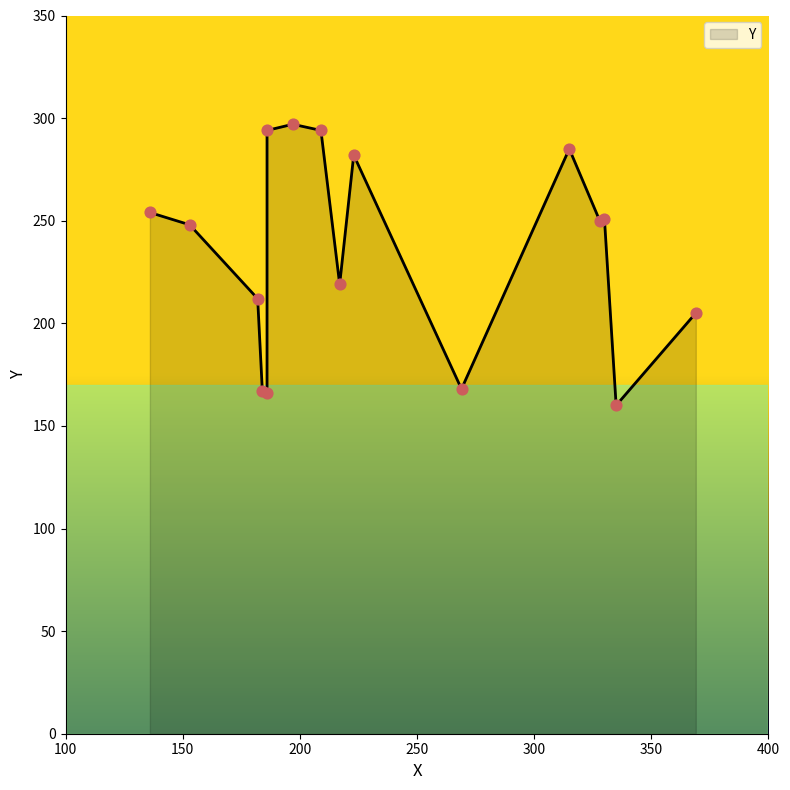

What is the change in value from 335 to 182?

+52